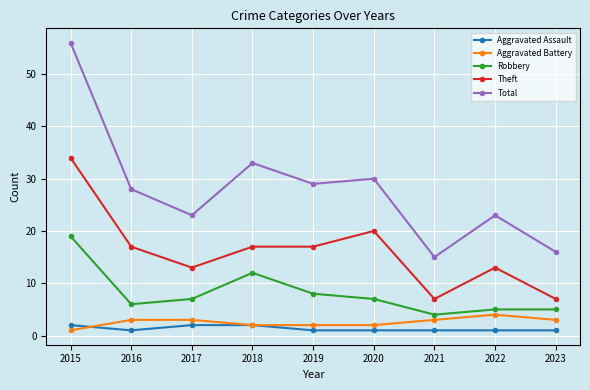

At which category is the sum across all series the highest?

2015